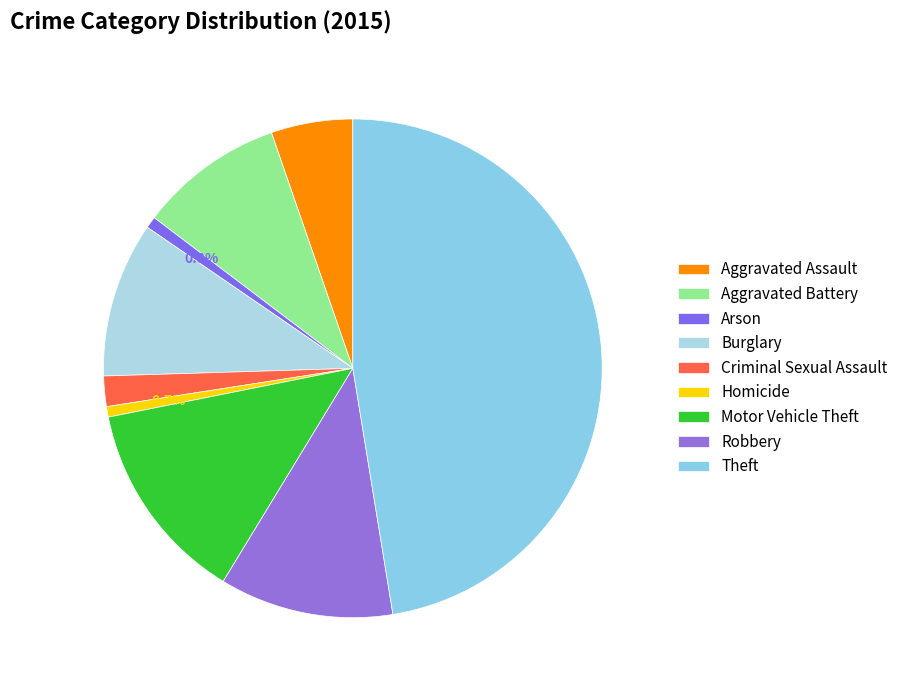

What percentage is the Homicide slice, to the nearest percent?

1%